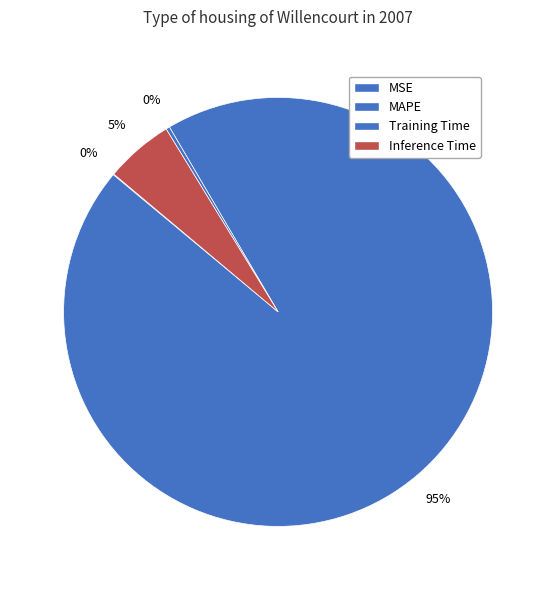

How many slices are in this pie chart?

4